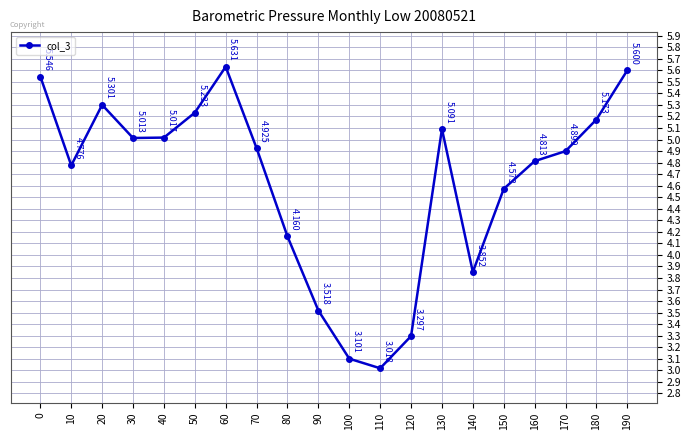

What is the change in value from 110 to 130?

+2.1